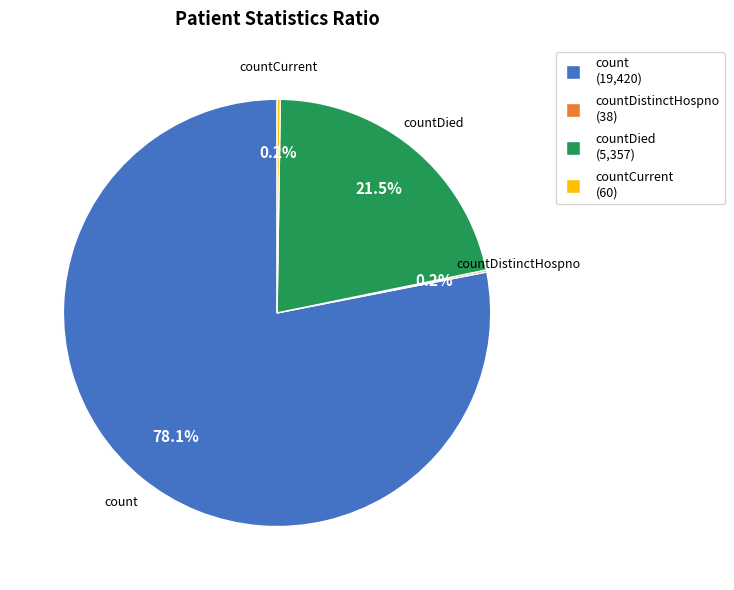

Is there a majority slice in this chart?

Yes